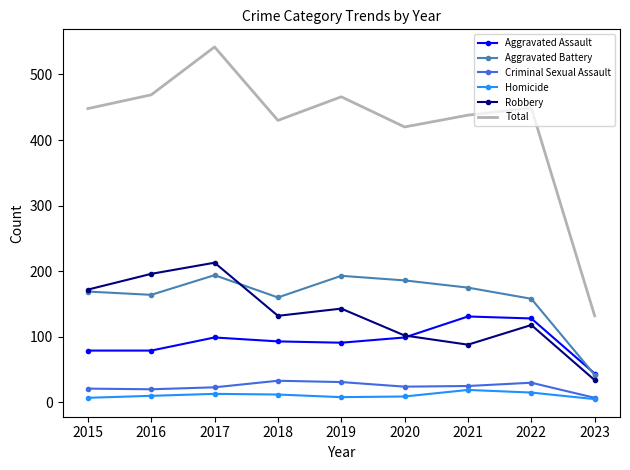

What are all the series names shown in the legend?

Aggravated Assault, Aggravated Battery, Criminal Sexual Assault, Homicide, Robbery, Total